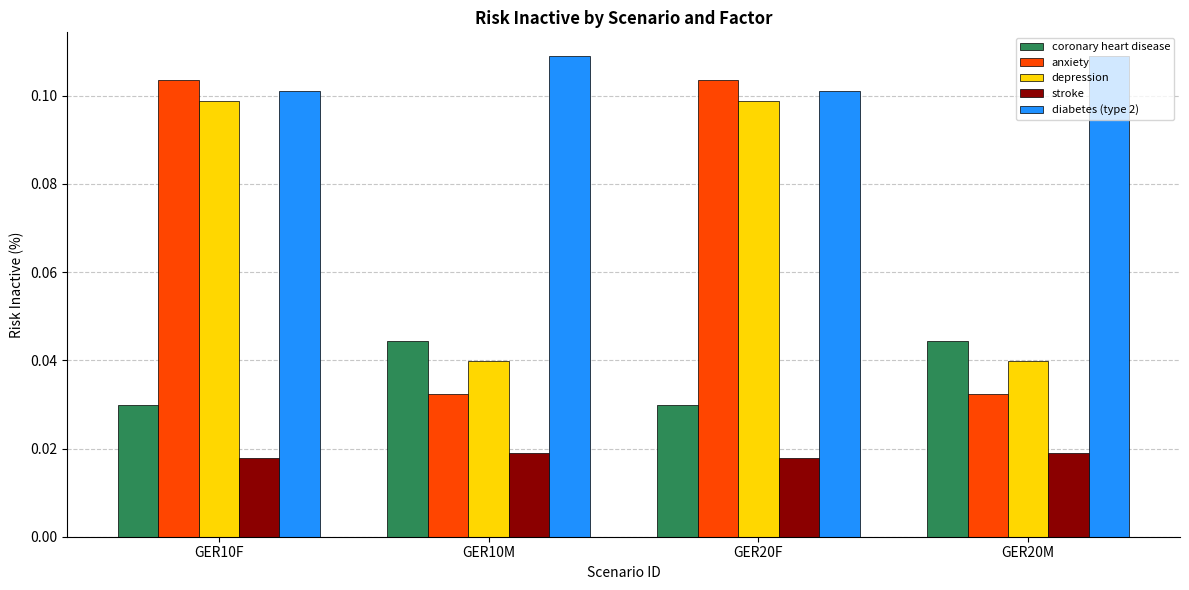

Is it true that diabetes (type 2) equals 0.1 at GER10M?

True